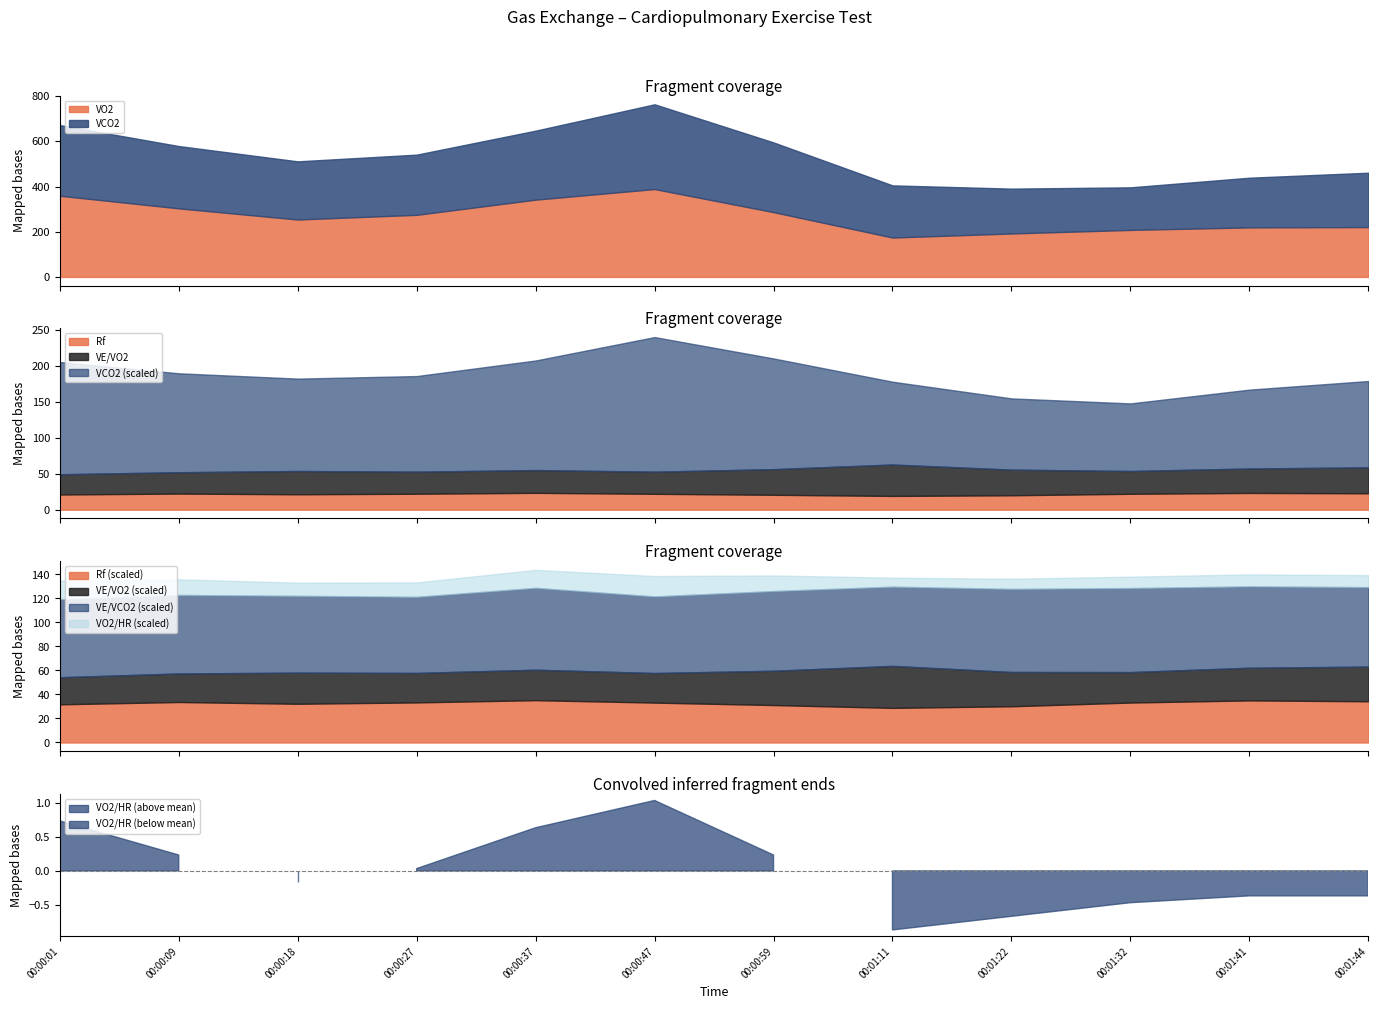

True or false: Rf and VO2/HR cross at least once.

False